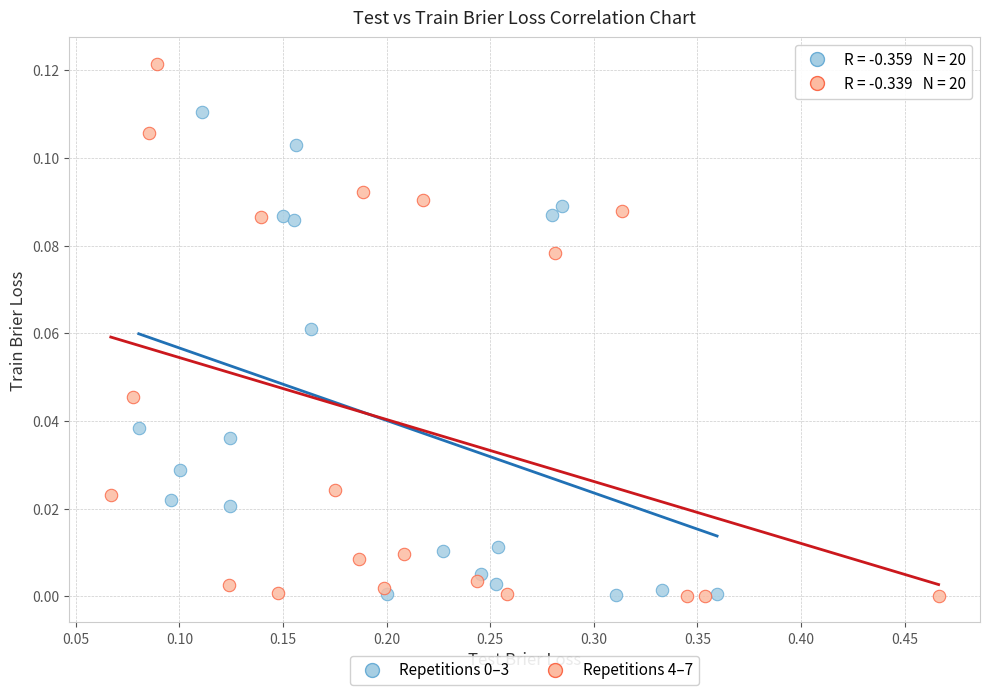

Which series has the widest spread of Y values?

Repetitions 4–7